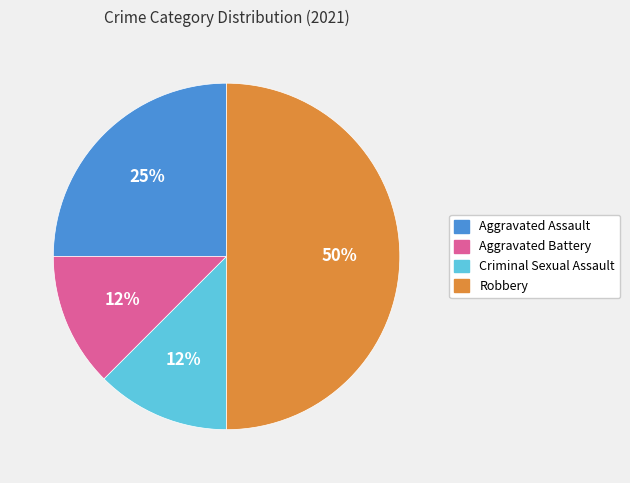

Approximately how many times larger is the value at Criminal Sexual Assault compared to Aggravated Battery?

1.0